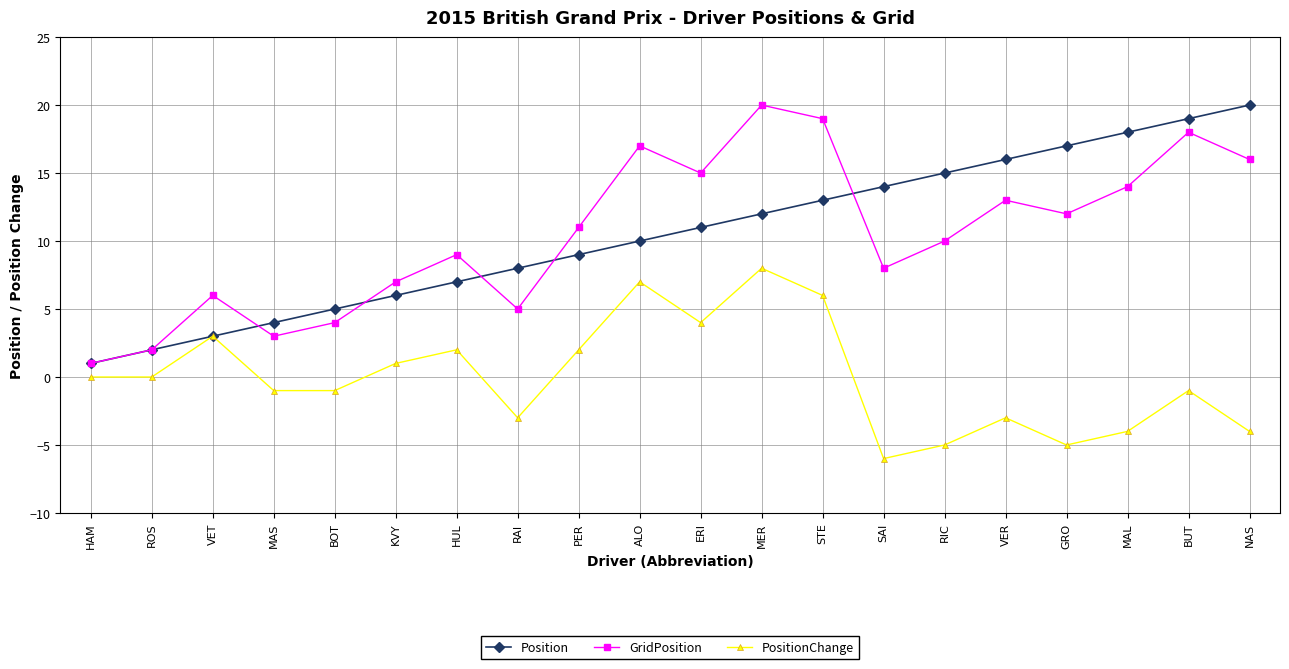

Does the chart have visible grid lines?

Yes